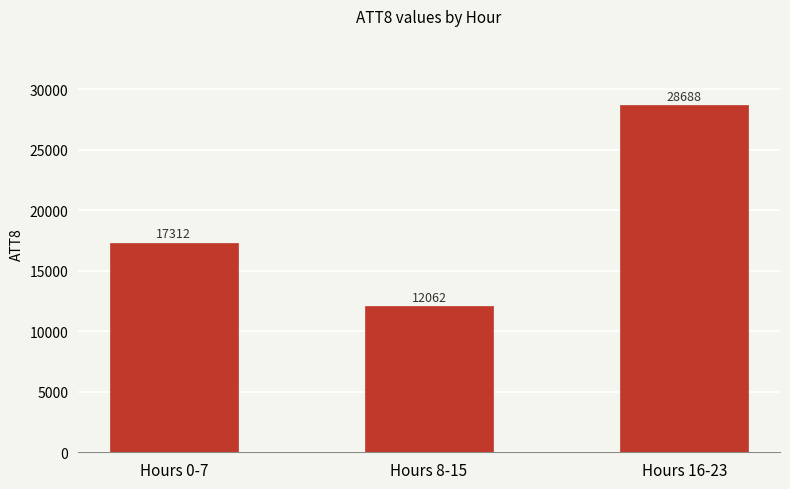

What is the average value?

19354.2